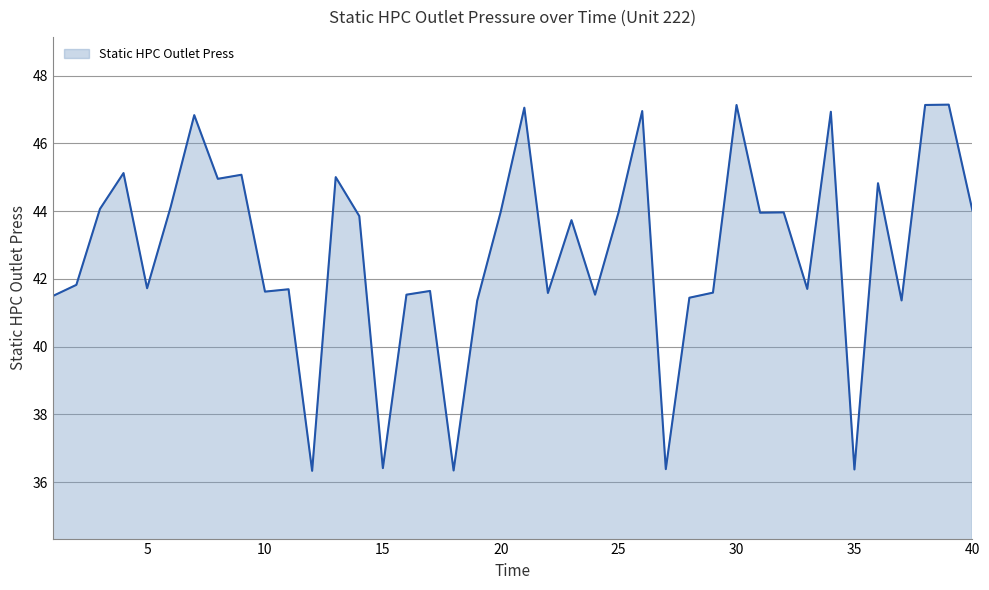

How many distinct data groups are displayed?

1